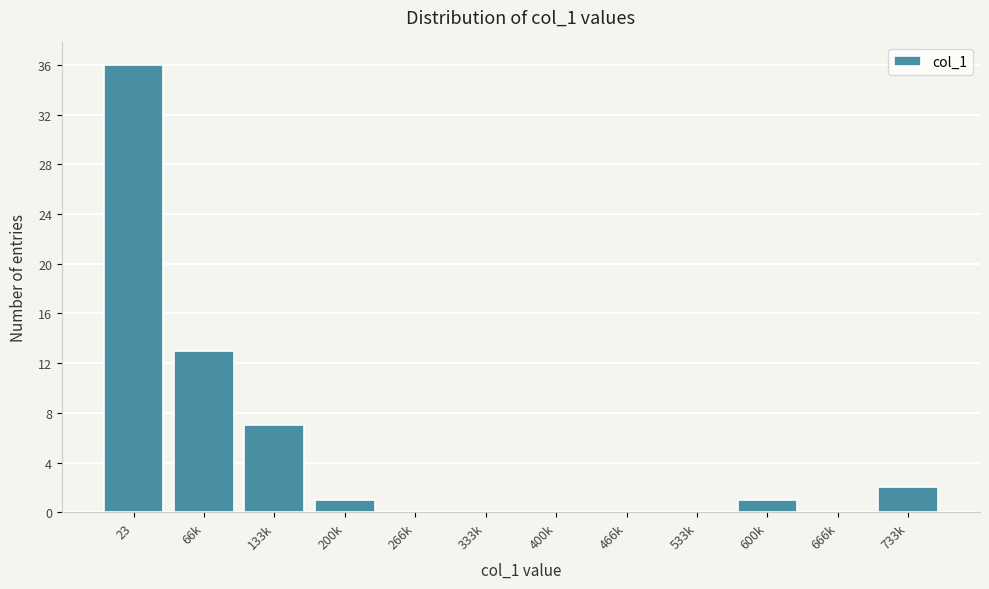

Reading left to right, list all the values displayed in this chart.

23=36	66k=13	133k=7	200k=1	266k=0	333k=0	400k=0	466k=0	533k=0	600k=1	666k=0	733k=2